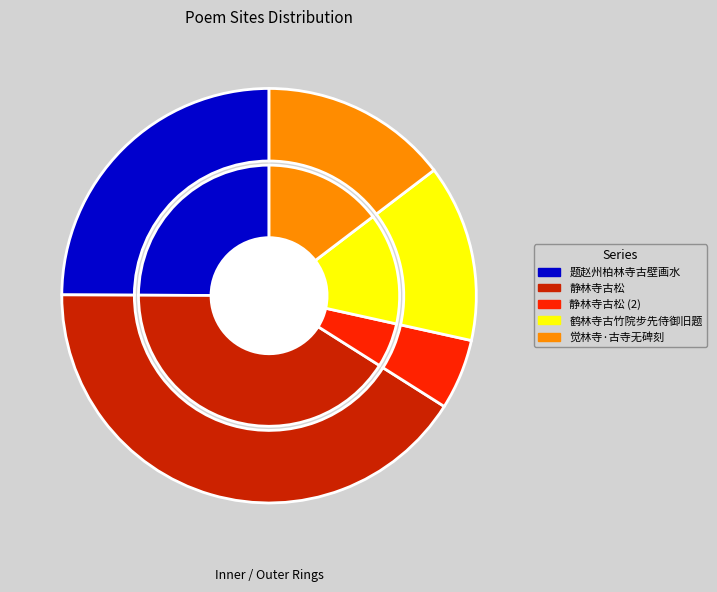

Rank the categories by value from highest to lowest.

静林寺古松, 题赵州柏林寺古壁画水, 觉林寺·古寺无碑刻, 鹤林寺古竹院步先侍御旧题, 静林寺古松